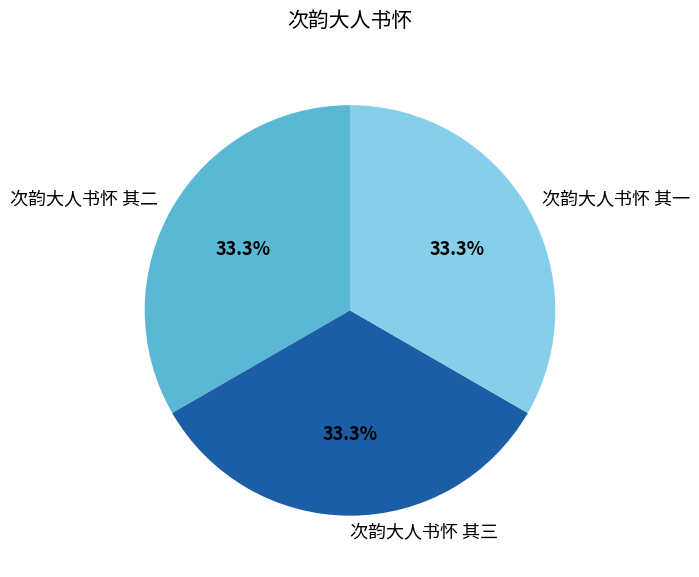

Approximately how many times larger is the value at 次韵大人书怀 其二 compared to 次韵大人书怀 其三?

1.0